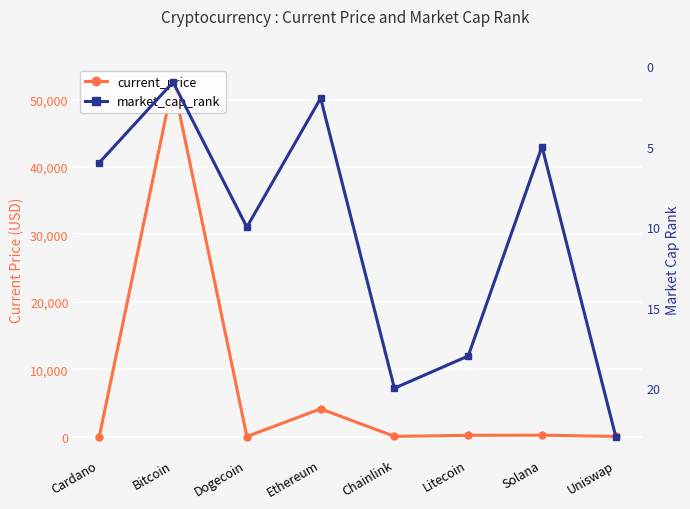

At which category is the sum across all series the highest?

Bitcoin